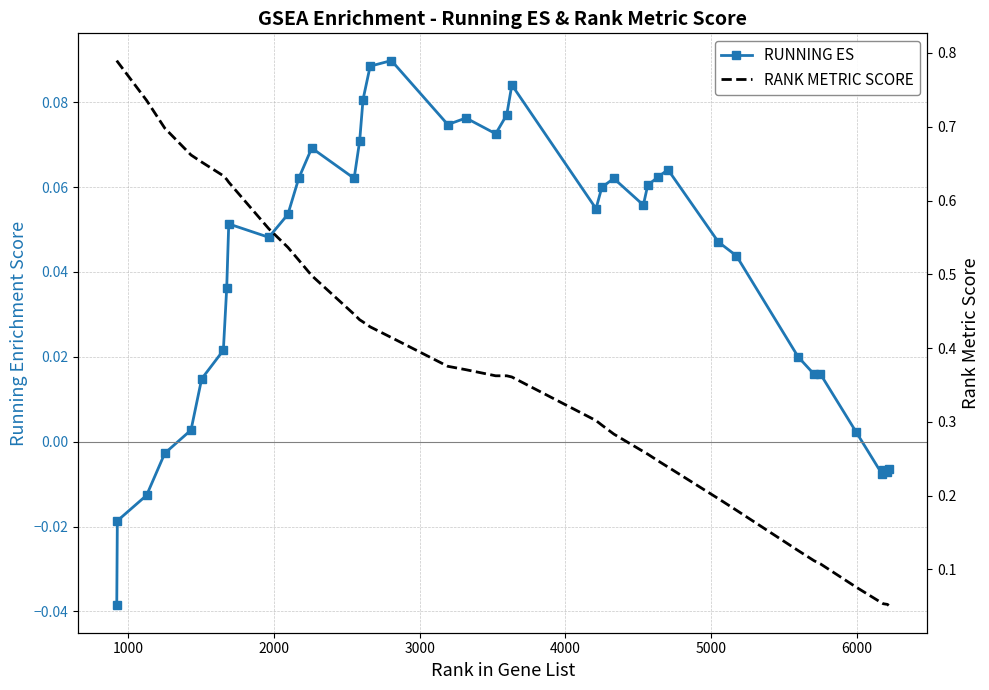

Count the number of data series in this chart.

2